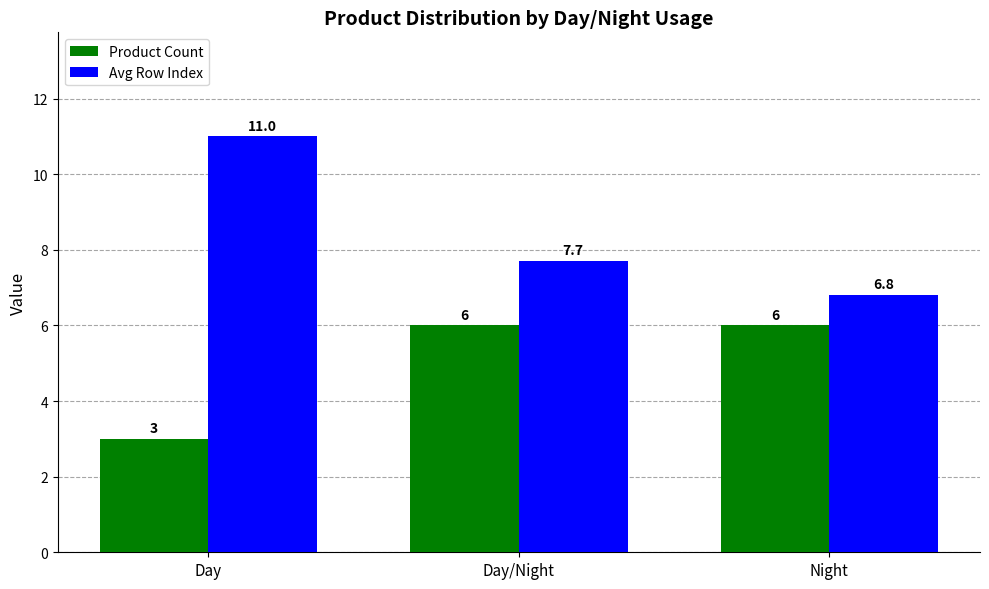

How many values in the Avg Row Index series are below 7?

1